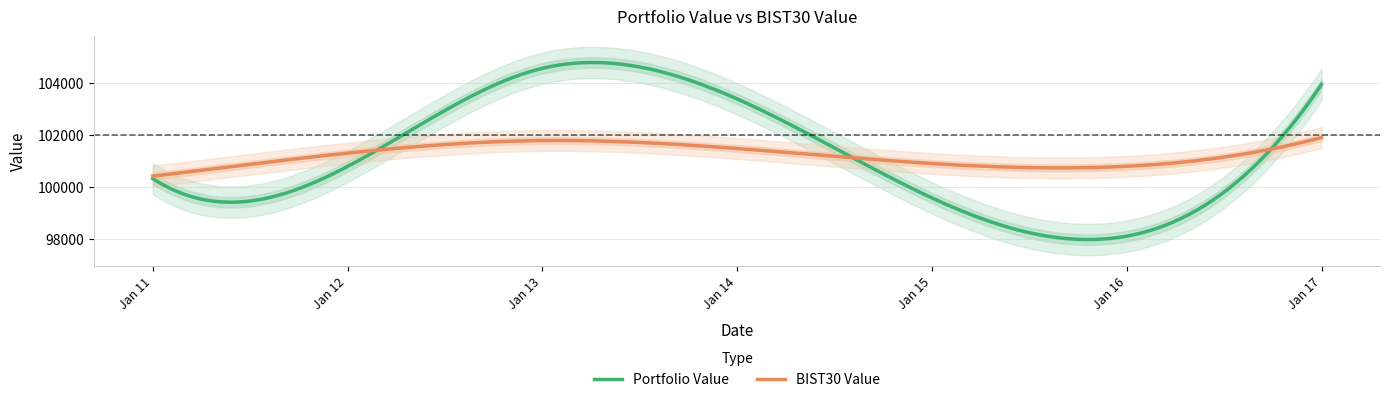

Which series has the largest total across all categories?

Portfolio Value